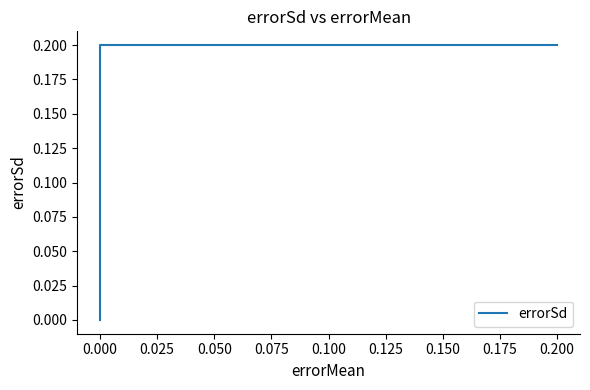

What position from the right is 0.000?

2